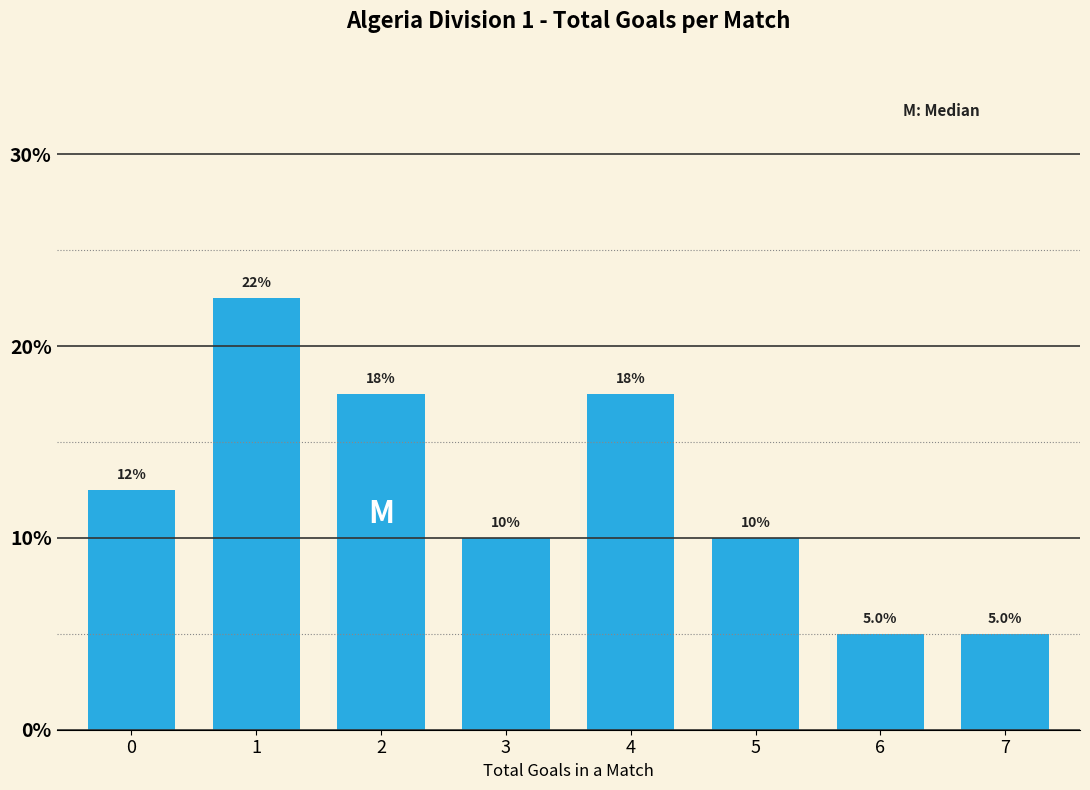

Reading left to right, list all the values displayed in this chart.

0=12.5	1=22.5	2=17.5	3=10.0	4=17.5	5=10.0	6=5.0	7=5.0